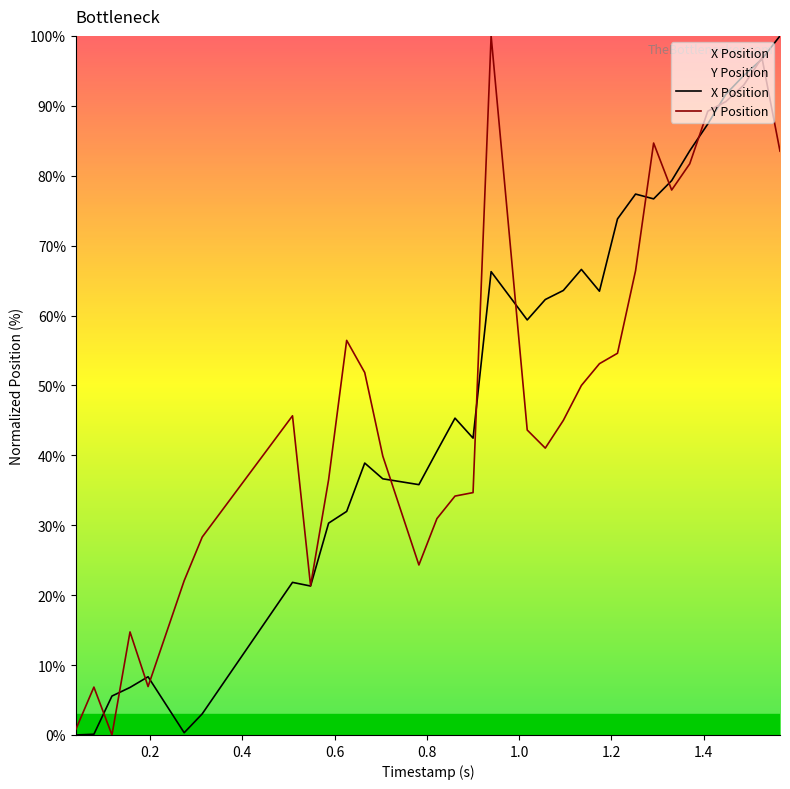

What is the highest value of the Y Position series?

100.0